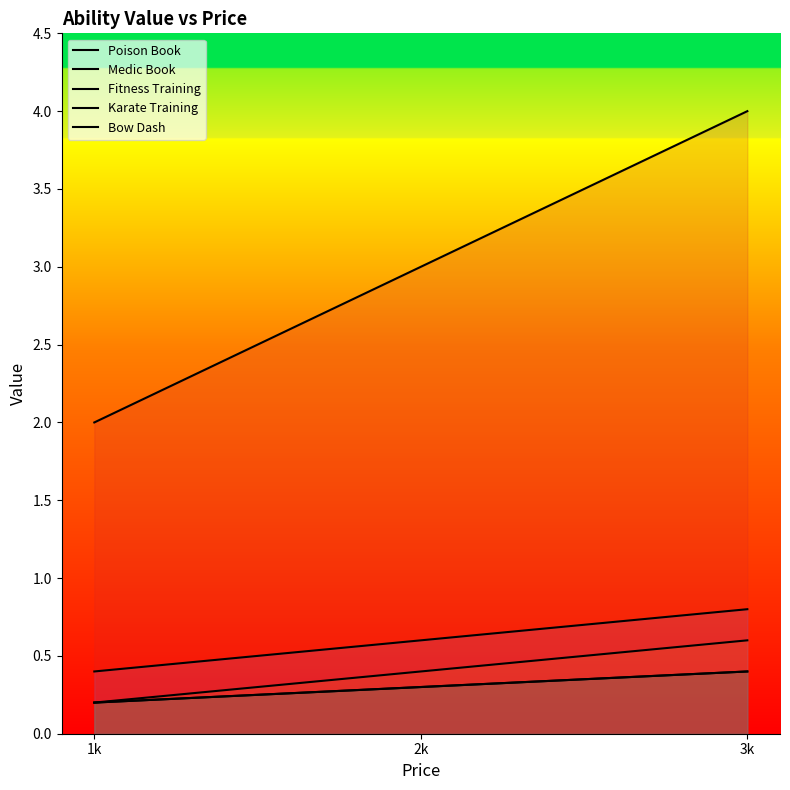

What is the total value across all series at 1k?

3.0